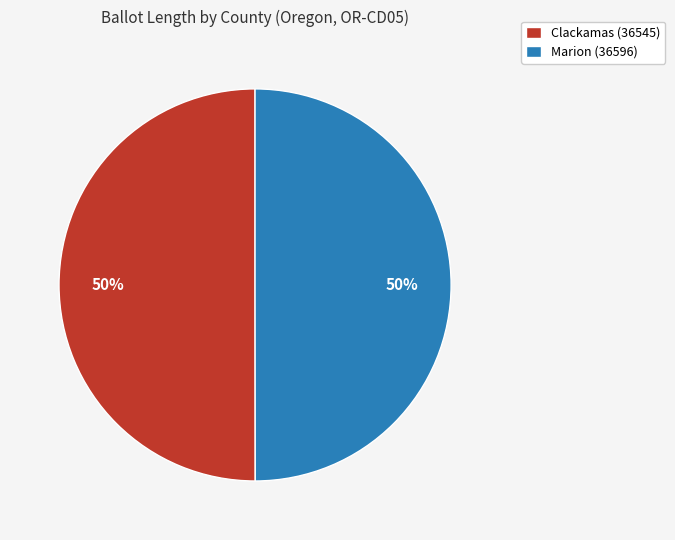

How many slices are in this pie chart?

2